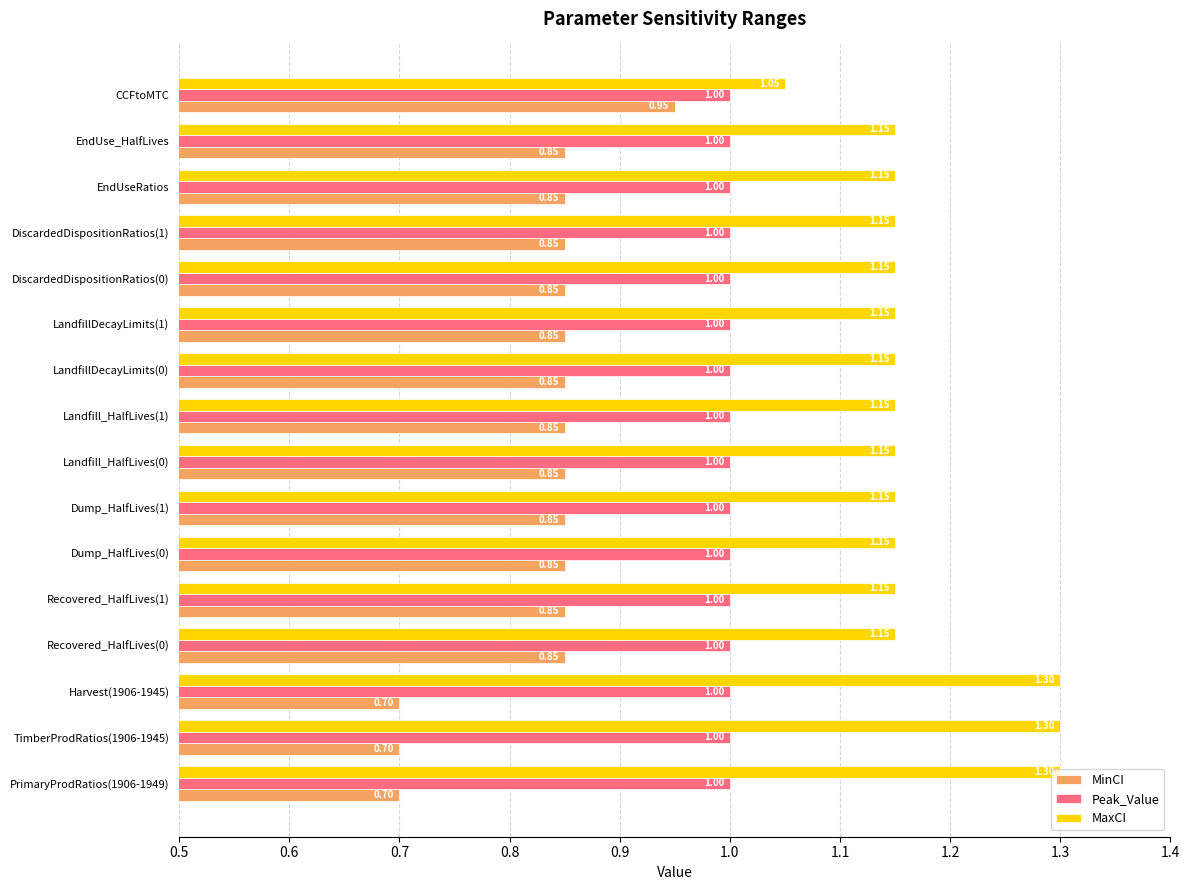

What is the spread (max minus min) of values at Recovered_HalfLives(1)?

0.3